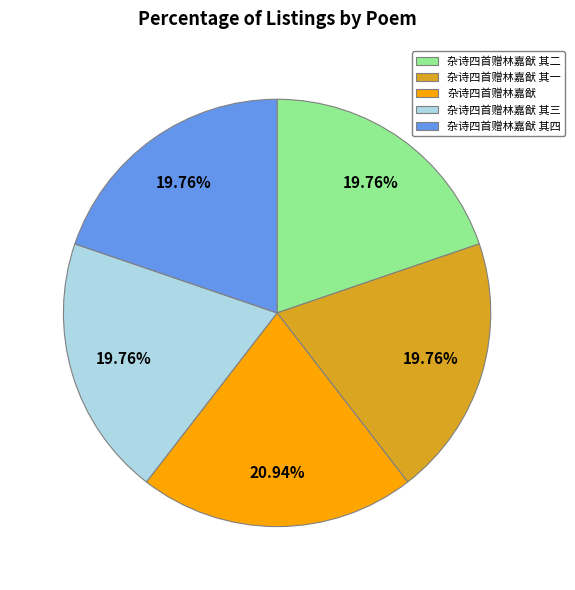

Which slice is the largest?

杂诗四首赠林嘉猷